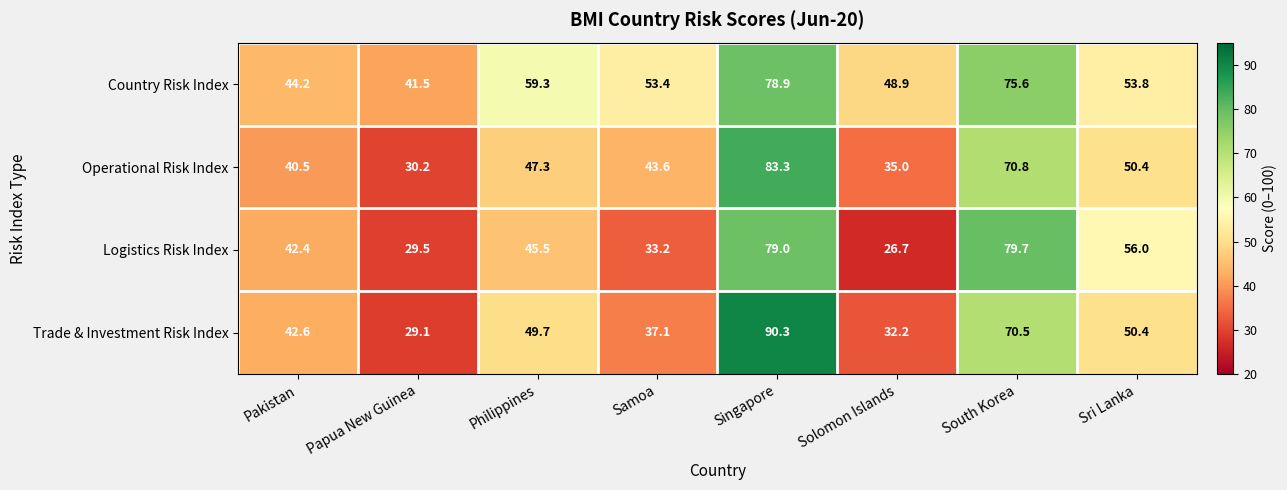

Which category has the lowest value across all series?

Solomon Islands